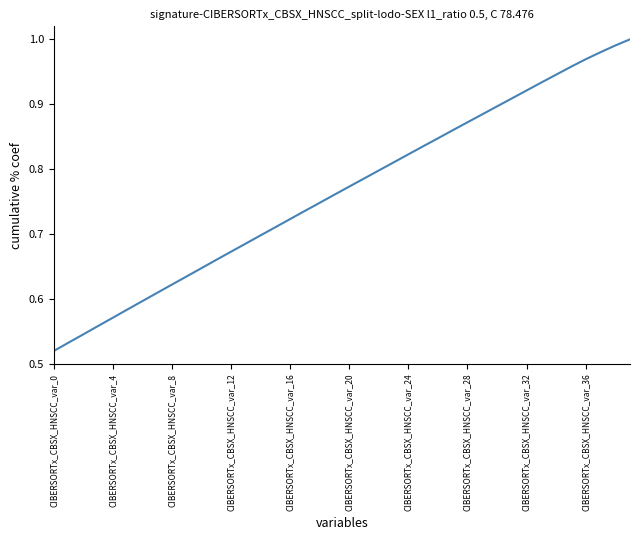

How many lines are shown in the chart?

1